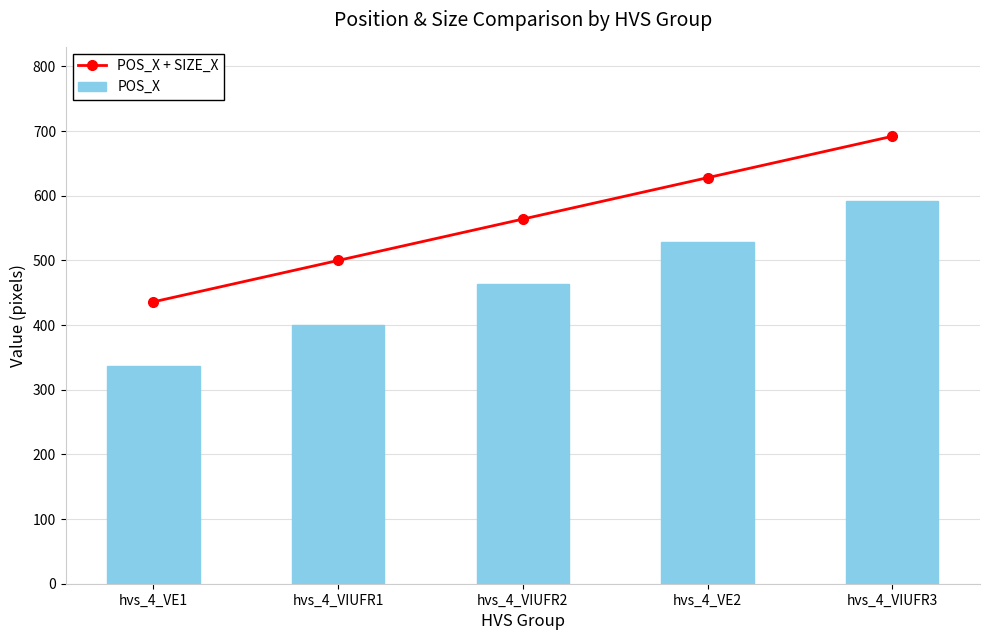

Rank the categories by POS_X + SIZE_X value from highest to lowest.

hvs_4_VIUFR3, hvs_4_VE2, hvs_4_VIUFR2, hvs_4_VIUFR1, hvs_4_VE1